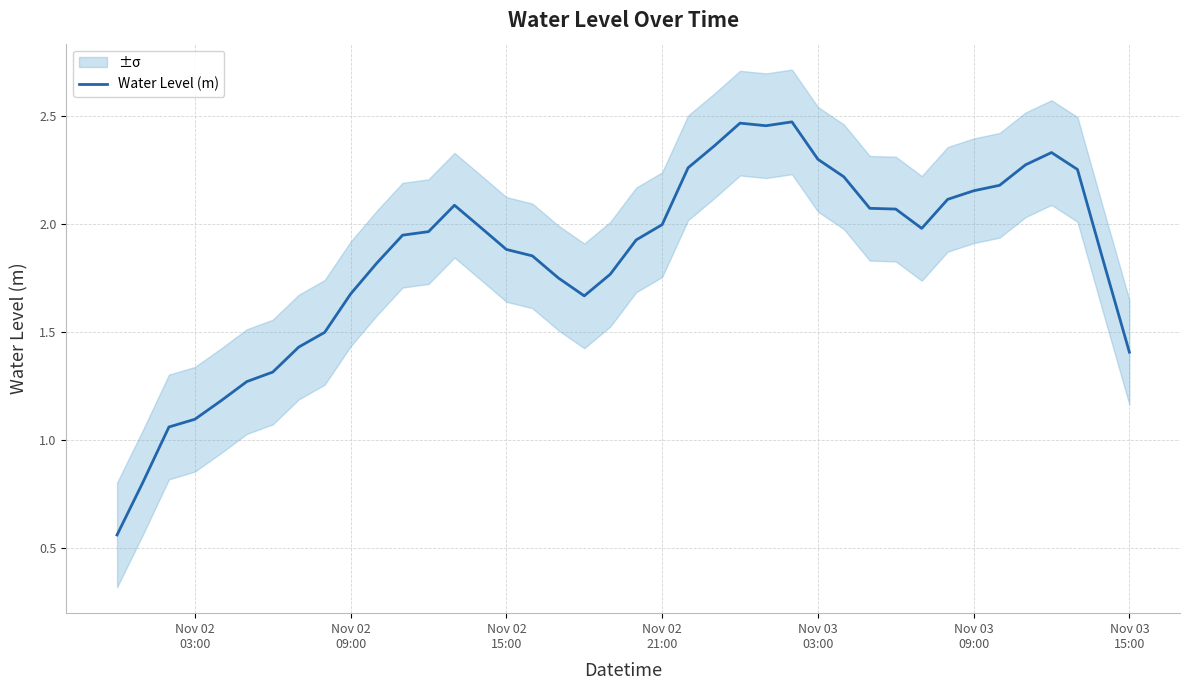

What is the minimum value shown in the chart?

0.6